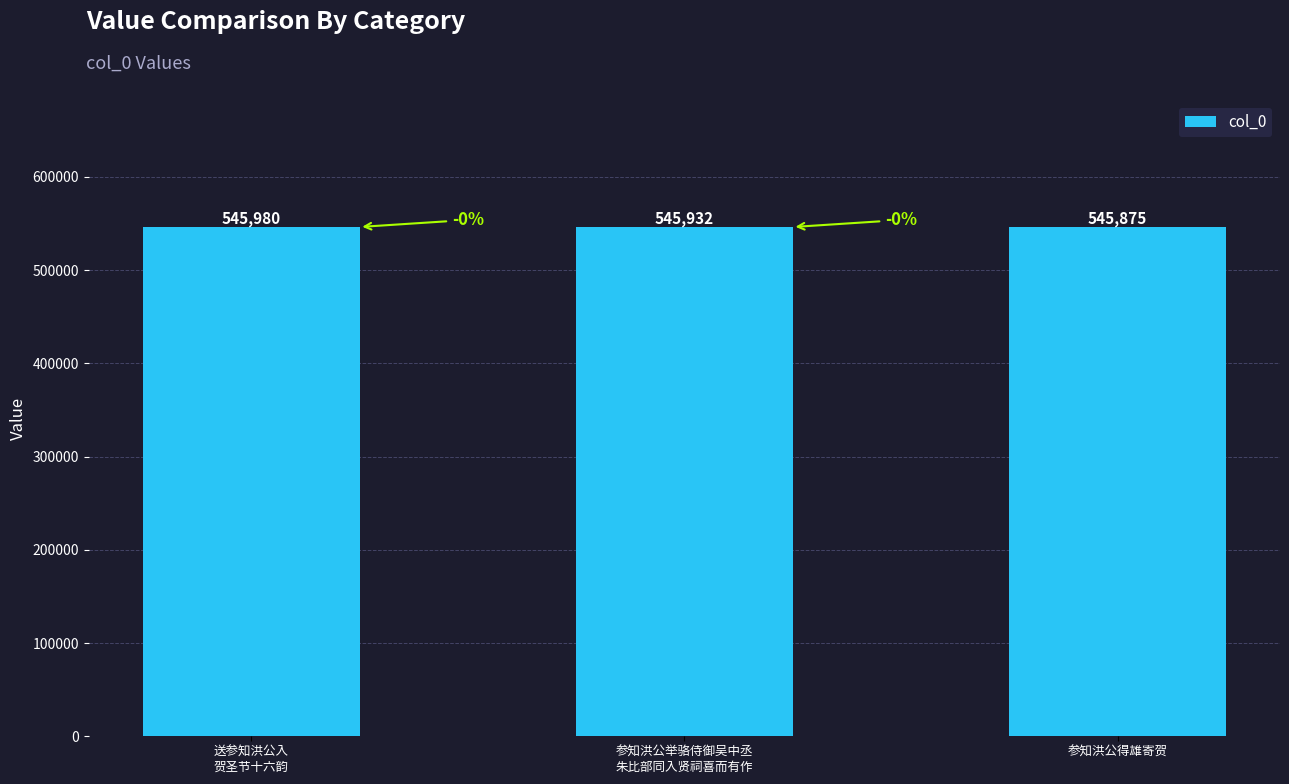

Is it true that the value at 参知洪公举骆侍御吴中丞
朱比部同入贤祠喜而有作 is 117448?

False